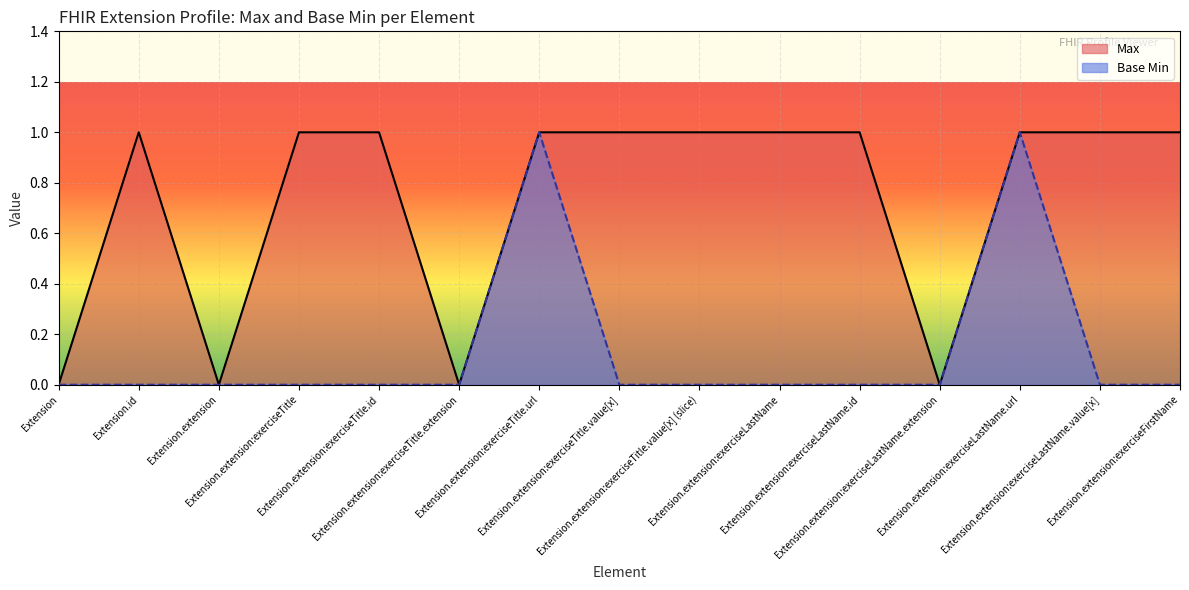

How many values in Base Min are above zero?

2